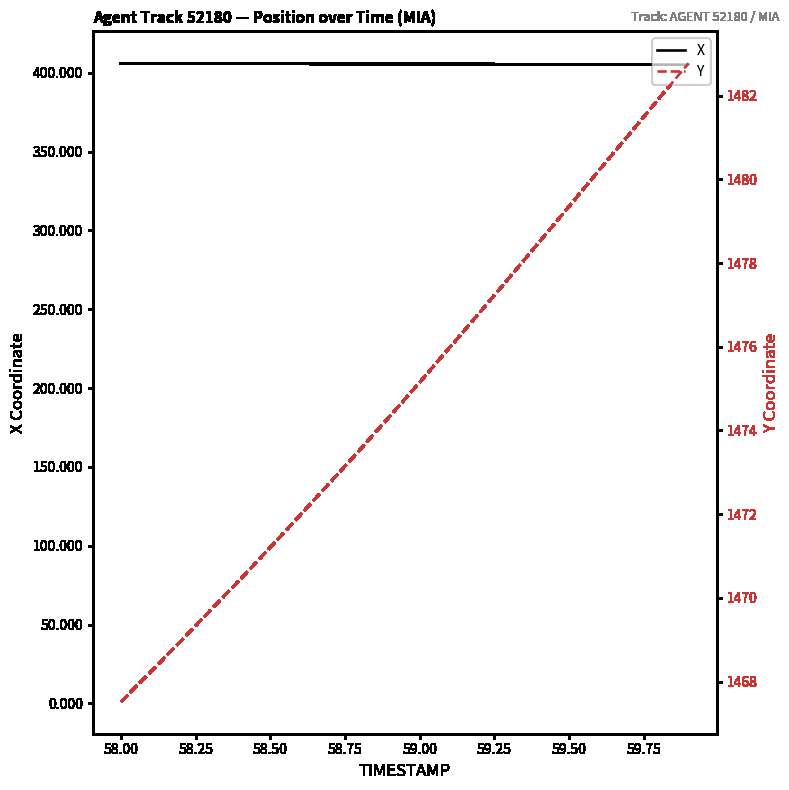

What is the difference between the second highest and minimum values in the Y series?

14.4